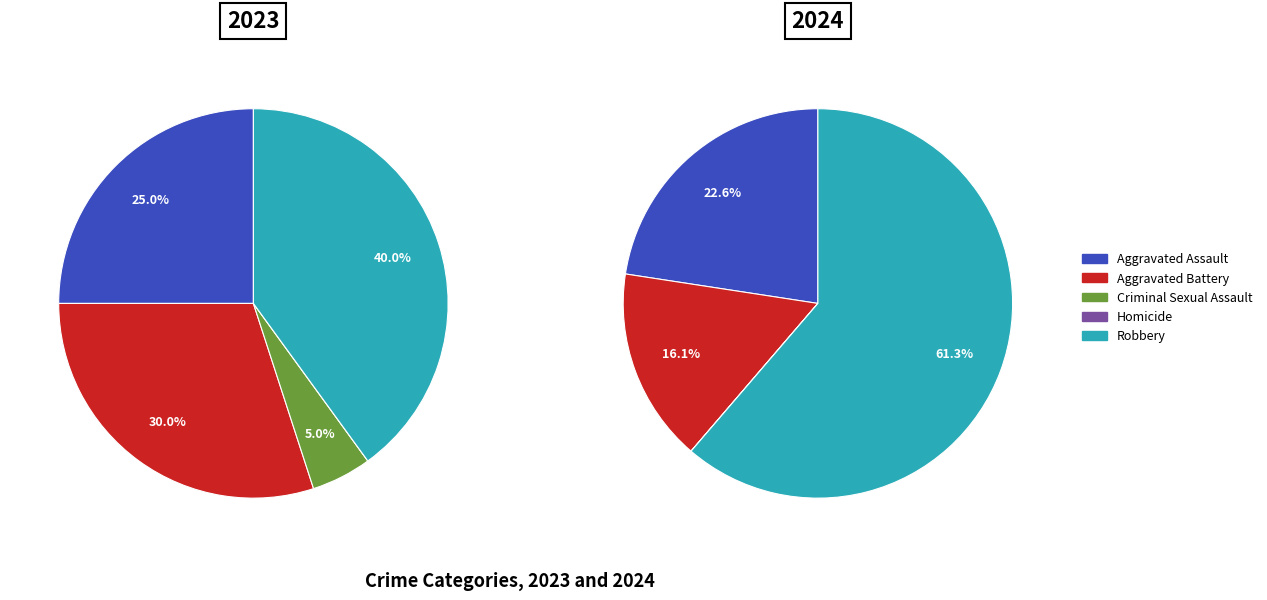

Which slice is the smallest?

Homicide